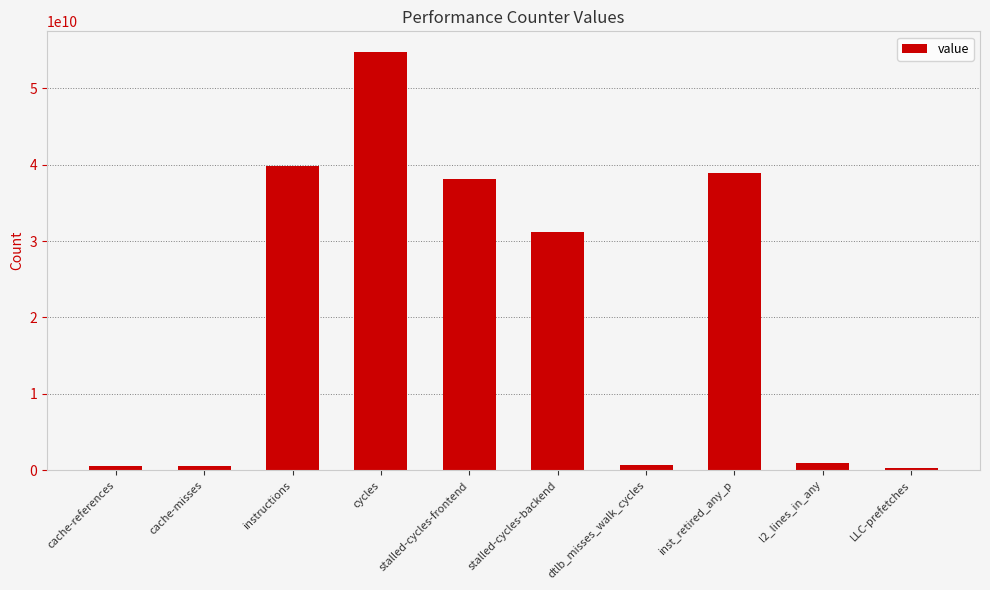

What is the greatest value displayed?

54713965211